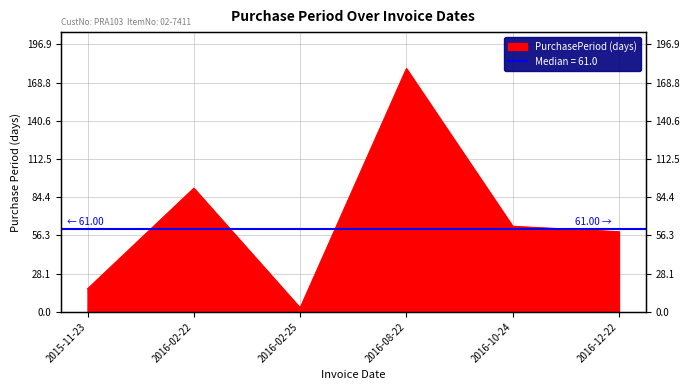

Rank the categories by value from highest to lowest.

2016-08-22, 2016-02-22, 2016-10-24, 2016-12-22, 2015-11-23, 2016-02-25